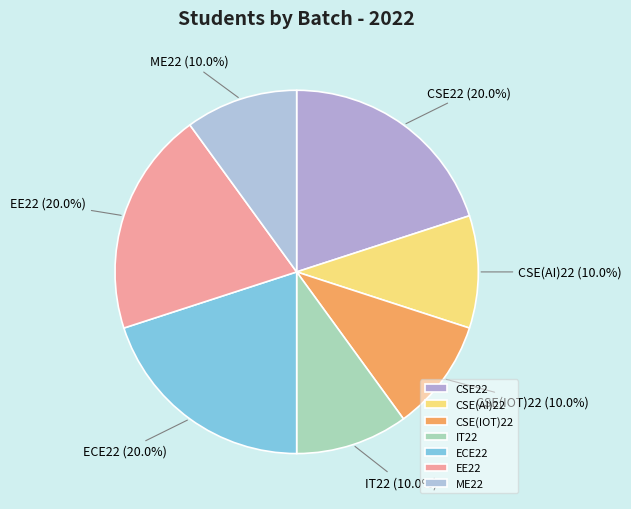

To the nearest percent, what is the difference between the largest and smallest slice percentages?

10%